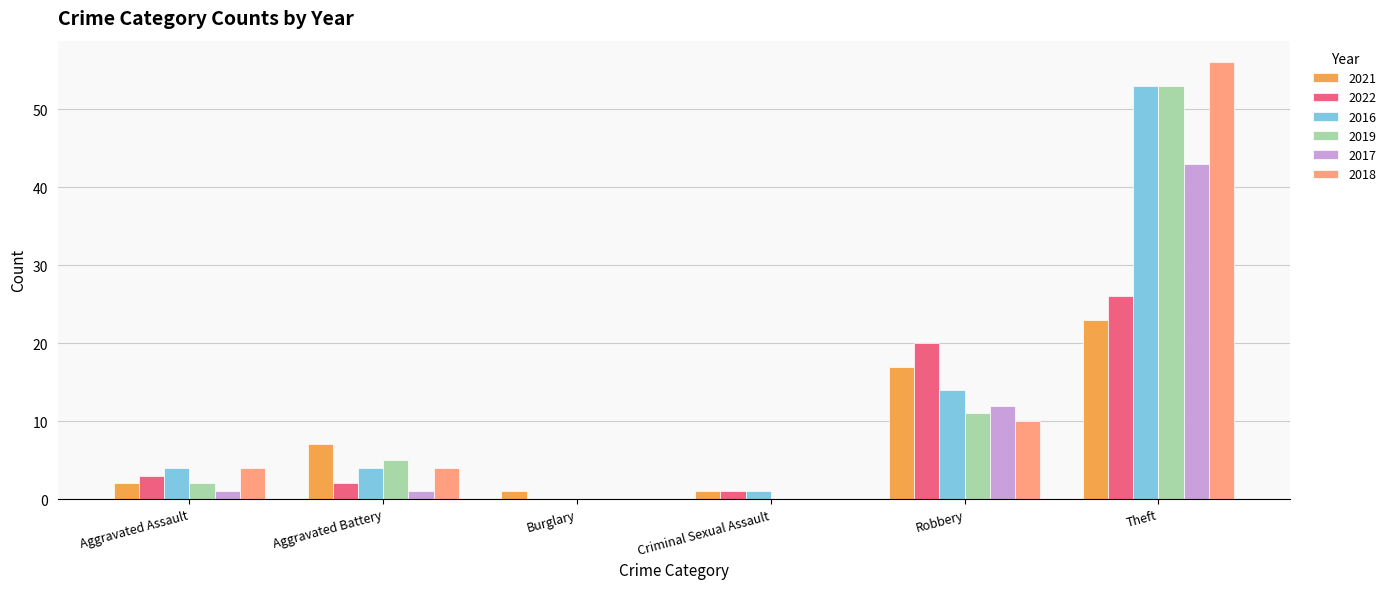

How many groups of bars are there?

6